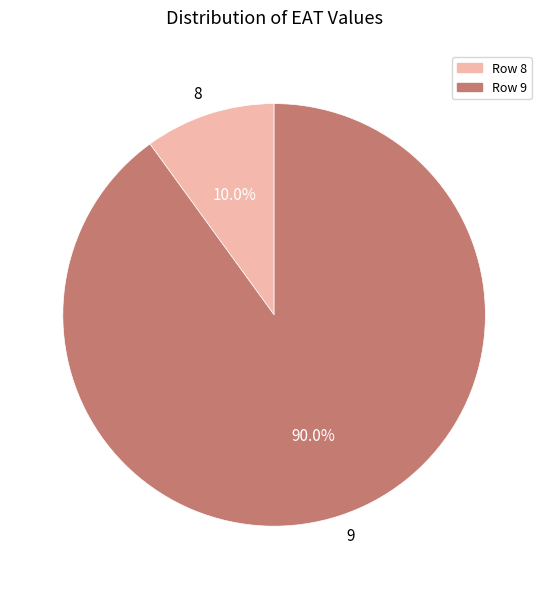

To the nearest percent, what portion does 9 represent?

90%